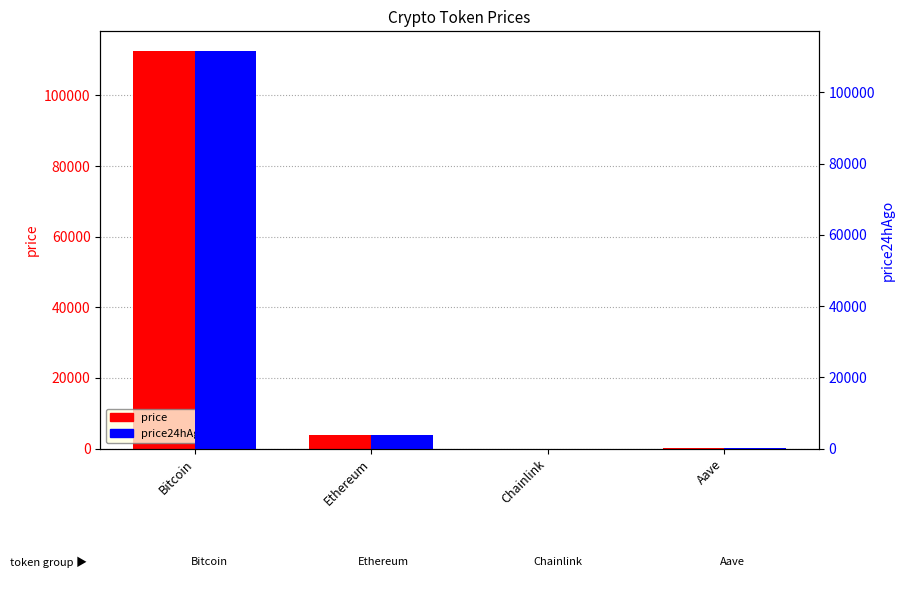

What is the label of the 4th bar from the left?

Aave